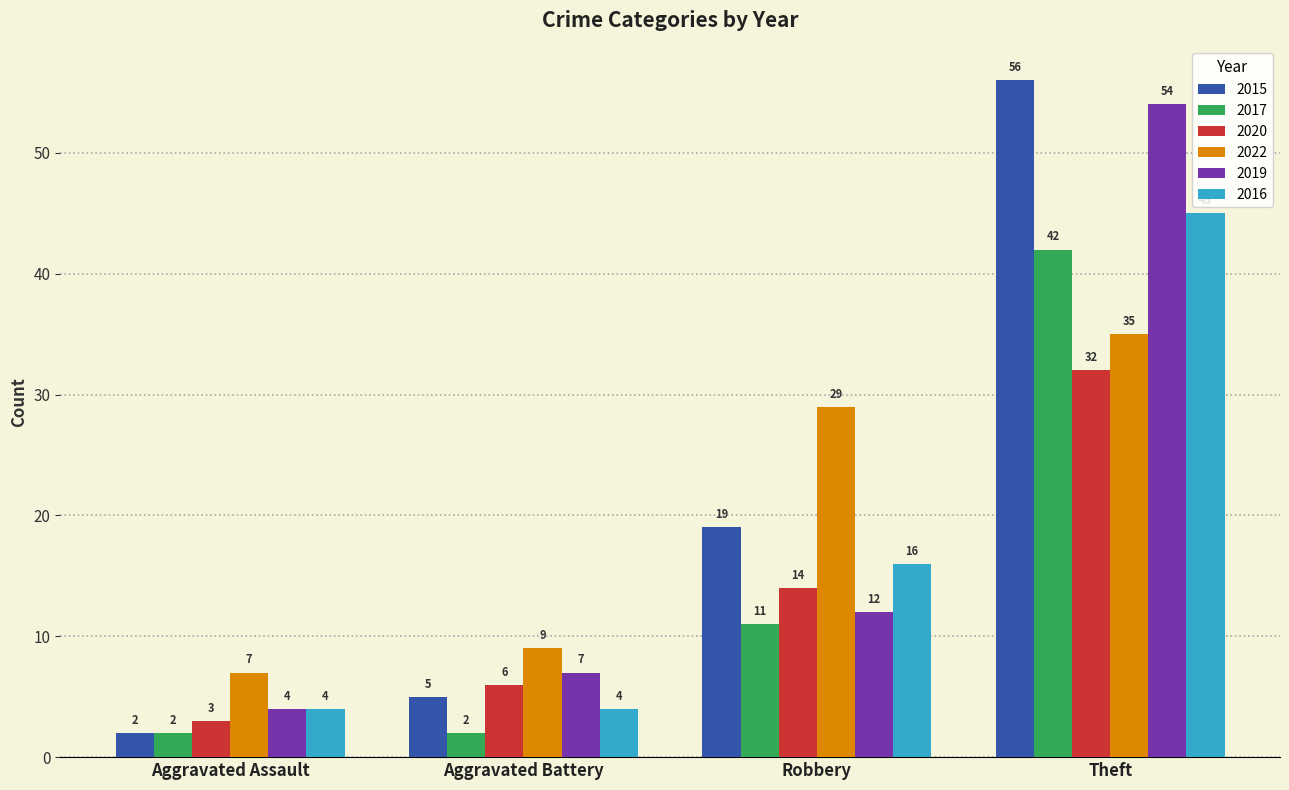

How many groups of bars are there?

4